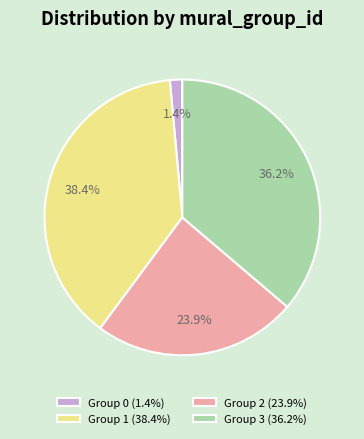

Does Group 2 (23.9%) represent more than half of the total?

No